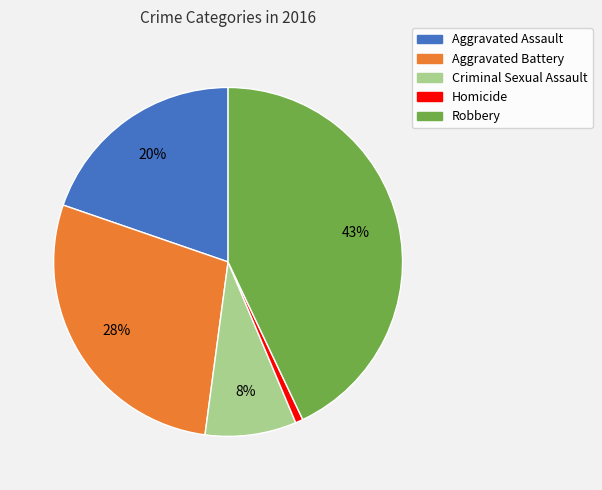

Does any single category account for the majority?

No